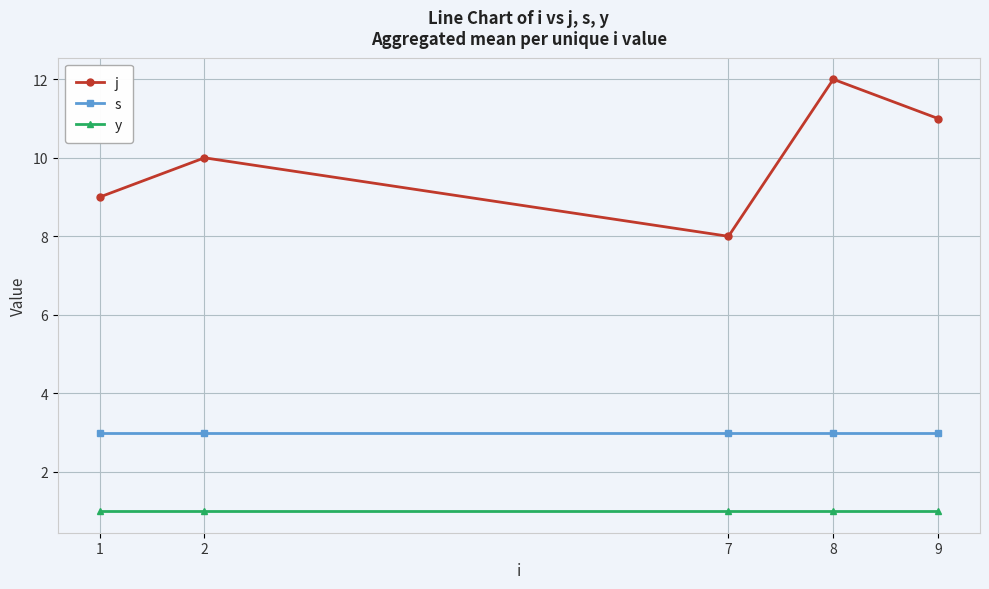

Reading left to right, what are all the values shown in this chart?

j: 1=9	2=10	7=8	8=12	9=11
s: 1=3	2=3	7=3	8=3	9=3
y: 1=1	2=1	7=1	8=1	9=1